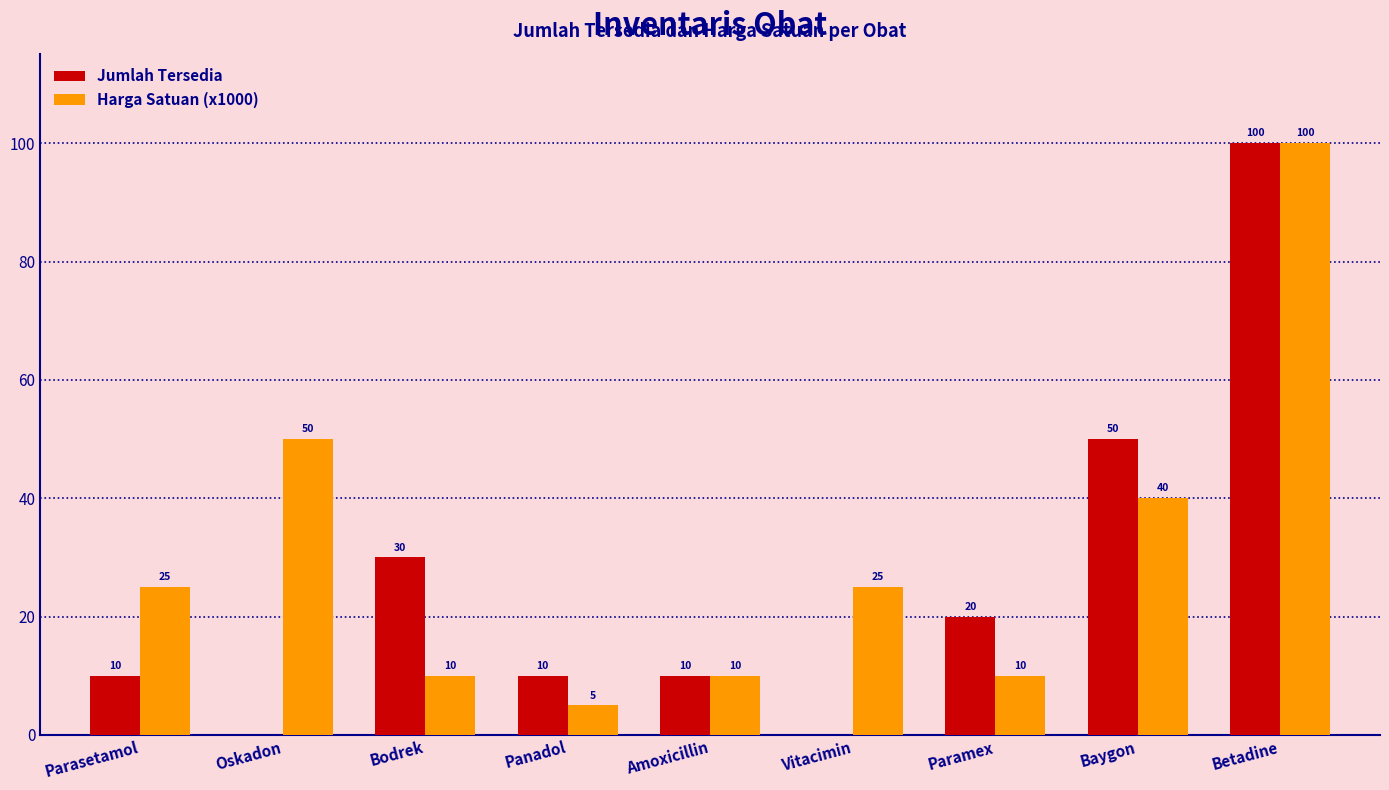

What is the approximate value of Harga Satuan (x1000) at Betadine, to the nearest 5?

100